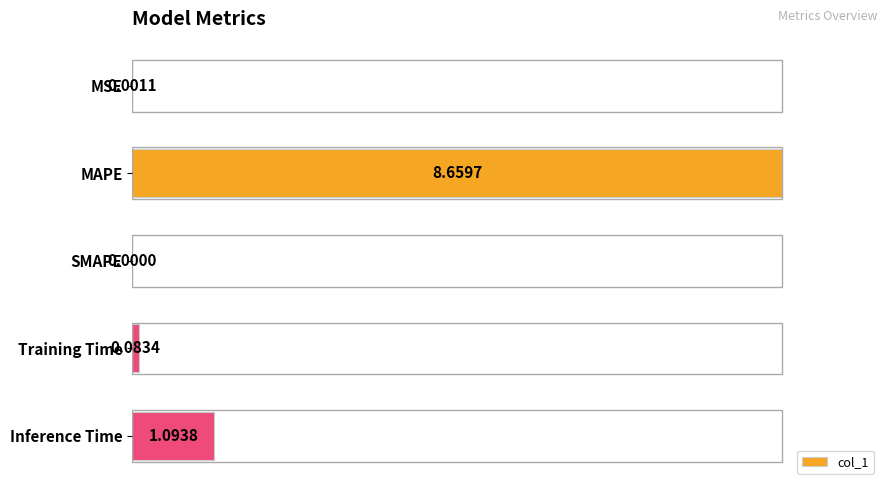

At which label is the value closest to 0?

SMAPE